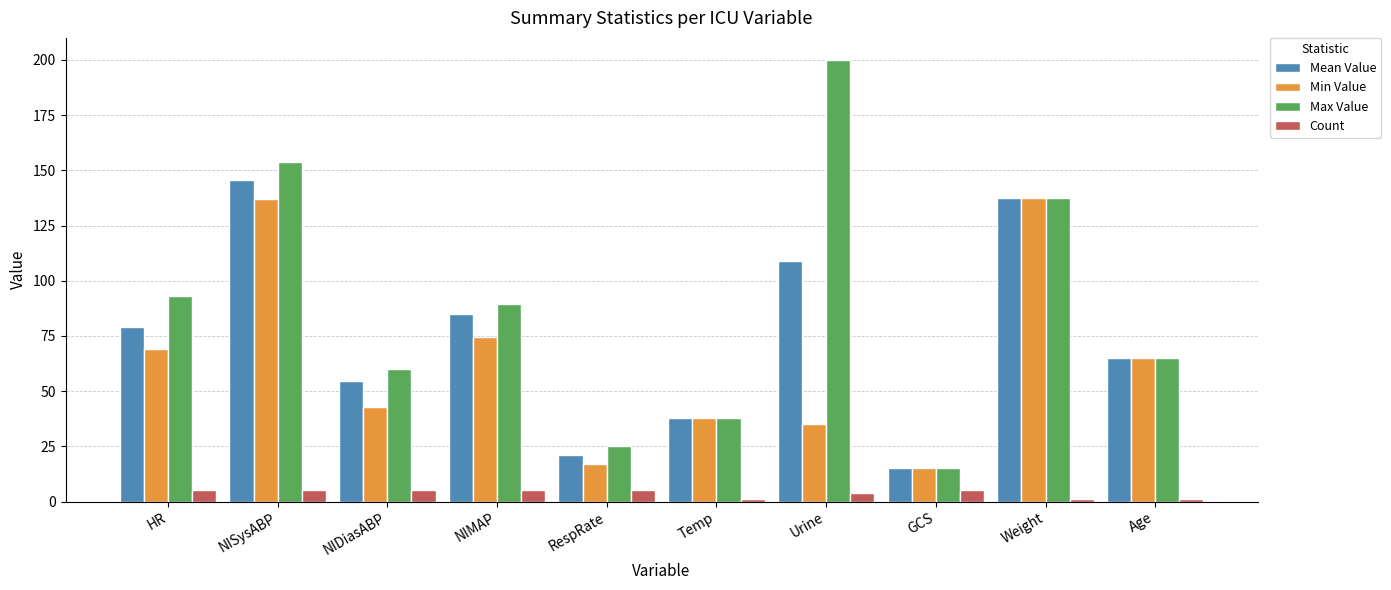

What is the difference between the maximum and minimum values in the Mean Value series?

130.8